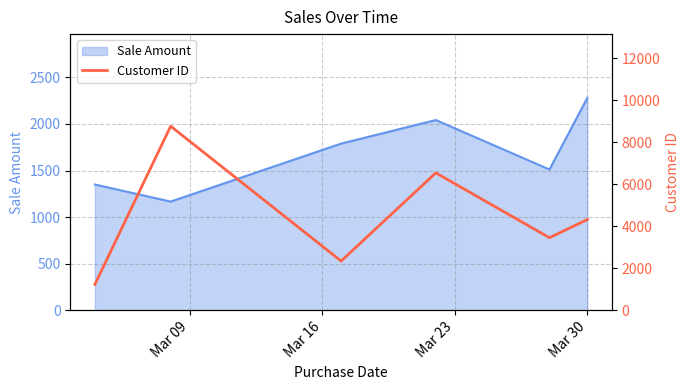

What is the maximum value for Sale Amount?

2280